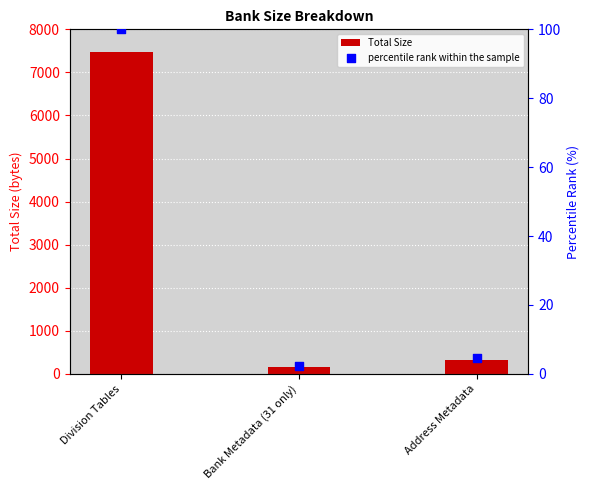

Is the value of percentile rank within the sample at Division Tables greater than the value of Total Size at Address Metadata?

No